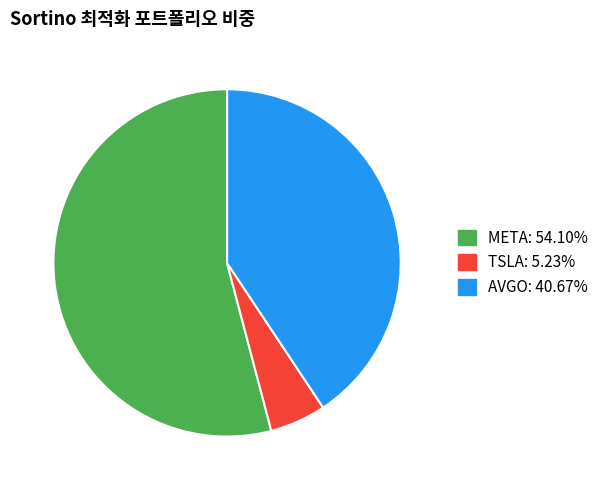

Which has a higher value, TSLA or AVGO?

AVGO